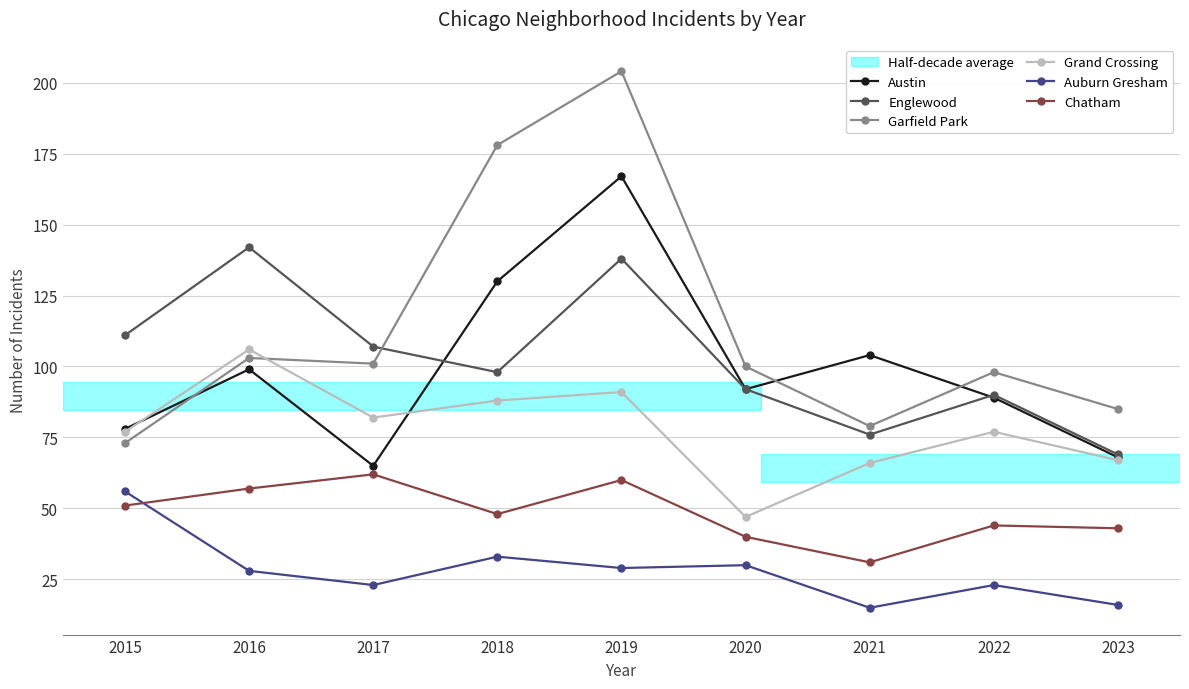

What is the spread (max minus min) of values at 2020?

70